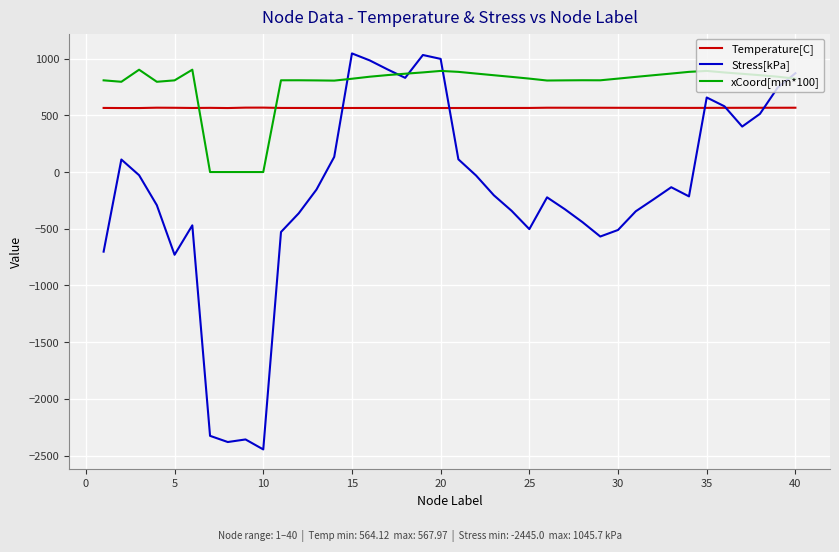

Rank the series by their average value, from highest to lowest.

xCoord[mm*100], Temperature[C], Stress[kPa]